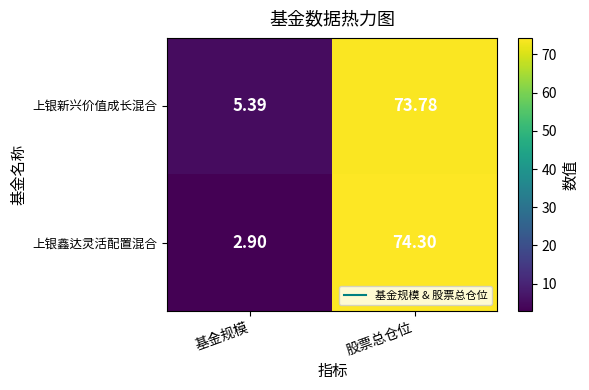

Which series has the widest spread of values?

上银鑫达灵活配置混合